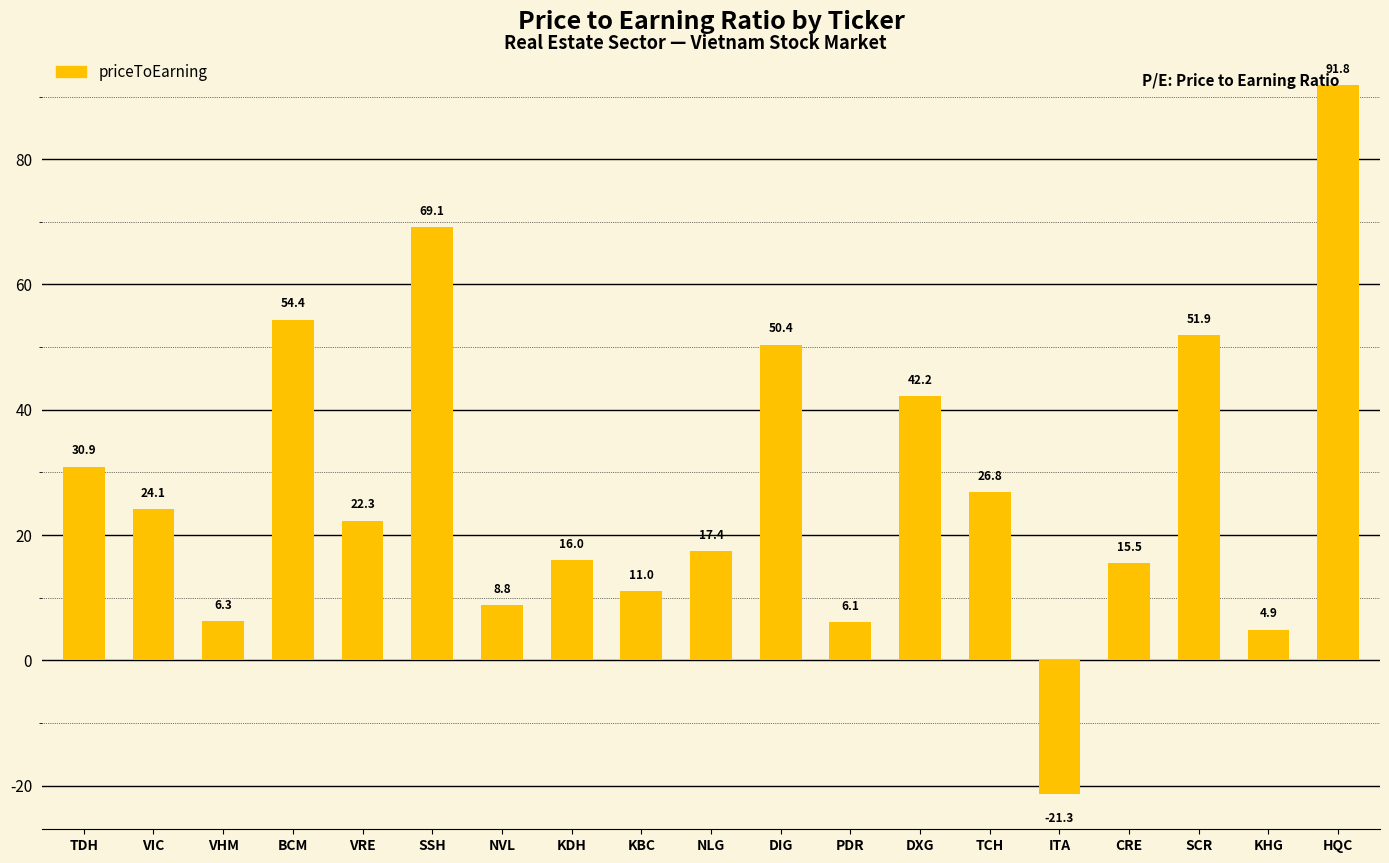

Reading right to left, extract all data points from this chart.

HQC=91.8	KHG=4.9	SCR=51.9	CRE=15.5	ITA=-21.3	TCH=26.8	DXG=42.2	PDR=6.1	DIG=50.4	NLG=17.4	KBC=11.0	KDH=16.0	NVL=8.8	SSH=69.1	VRE=22.3	BCM=54.4	VHM=6.3	VIC=24.1	TDH=30.9